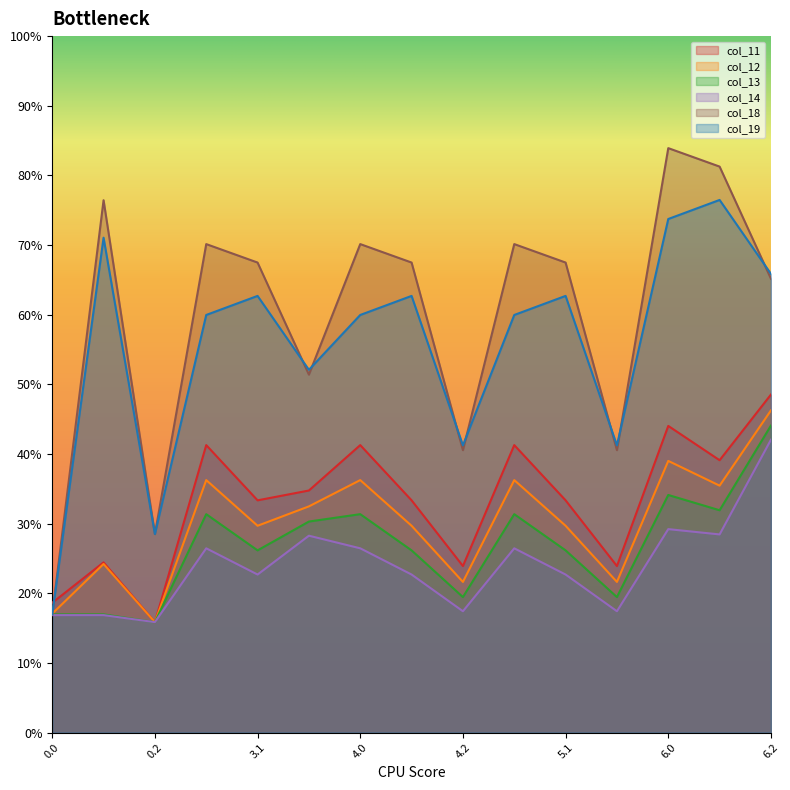

True or false: col_12 and col_13 intersect in this chart.

False